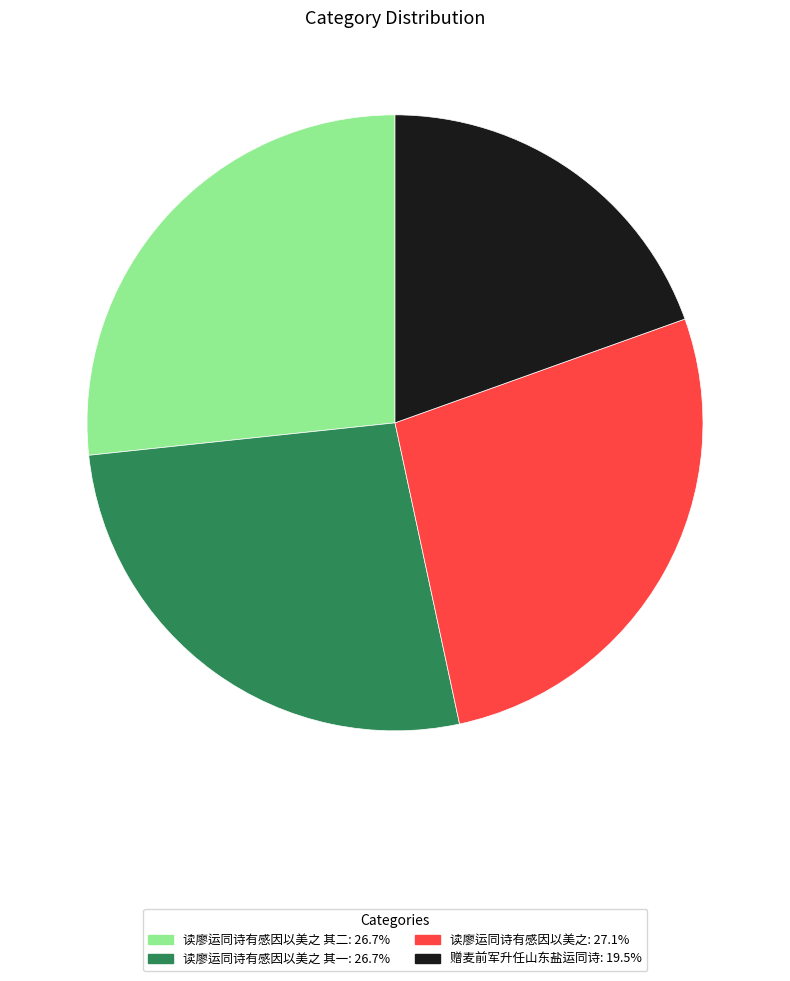

Combined, do 赠麦前军升任山东盐运同诗: 19.5% and 读廖运同诗有感因以美之 其二: 26.7% account for over 50%?

No